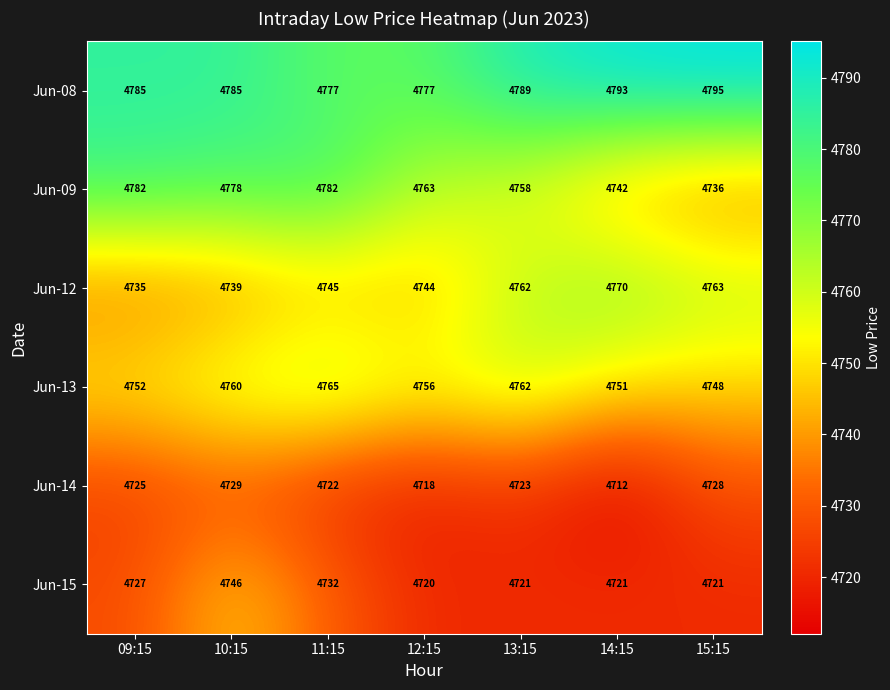

Which series has the widest spread of values?

Jun-09